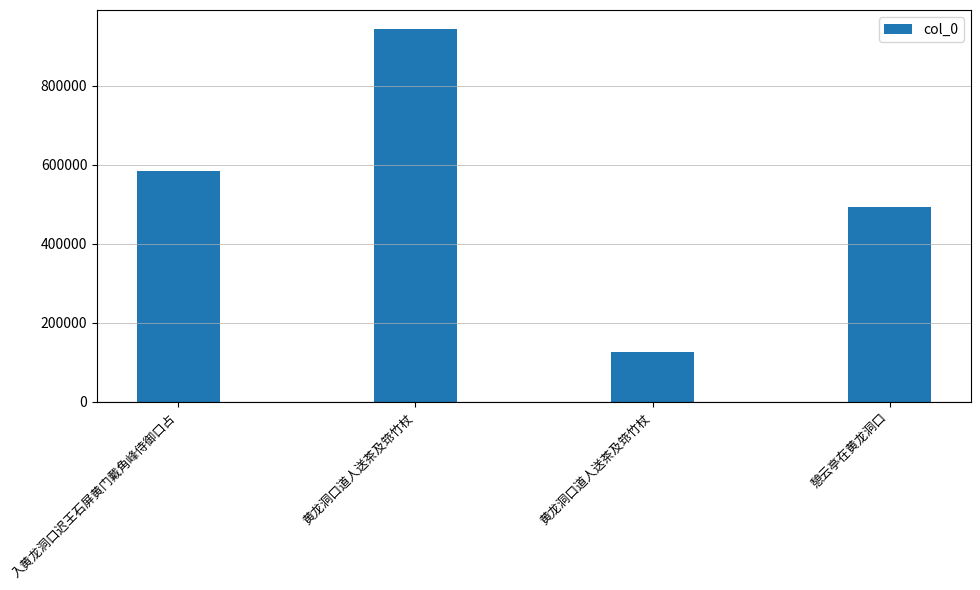

Approximately how many times larger is the value at 黄龙洞口道人送茶及筇竹杖 compared to 黄龙洞口道人送茶及筇竹杖?

7.5